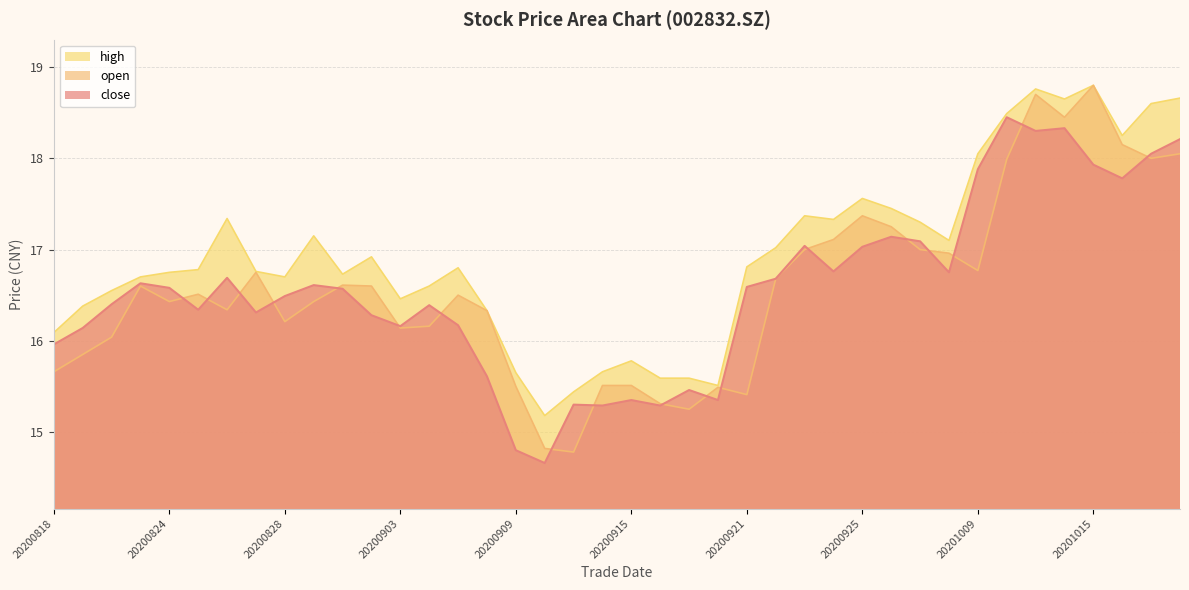

In open, how many points are higher than both neighbors (excluding endpoints)?

9